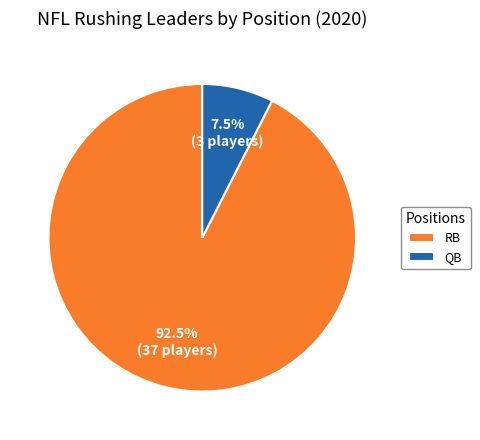

What is the majority slice?

RB